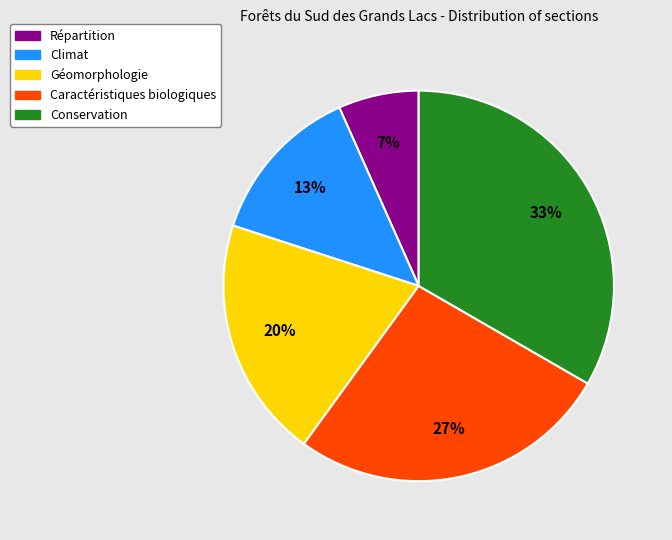

Is there any slice that represents more than half of the pie?

No